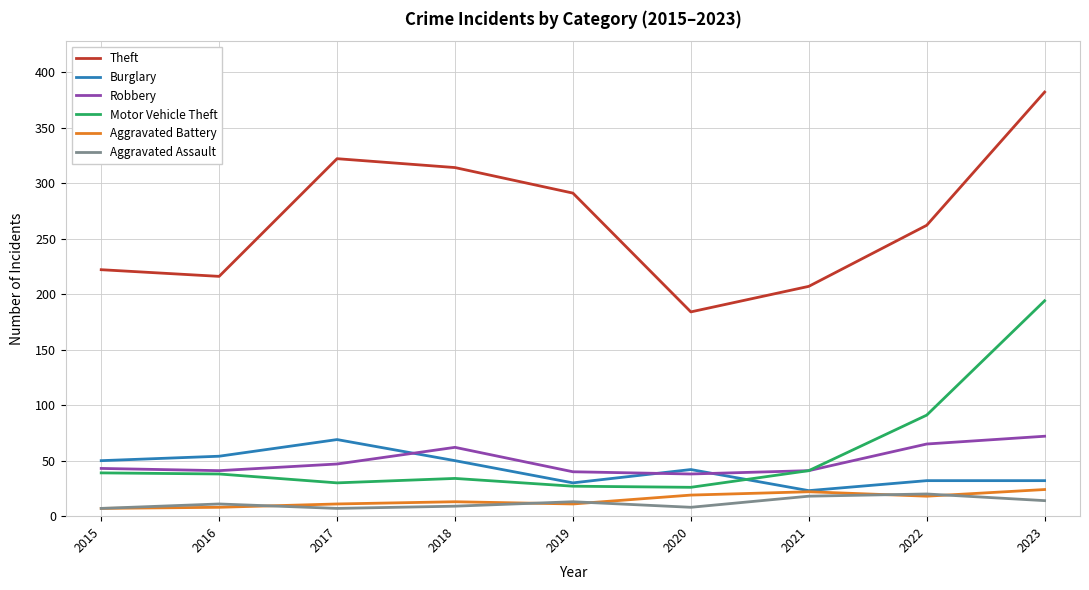

What is the difference between the Theft values at 2017 and 2023?

60